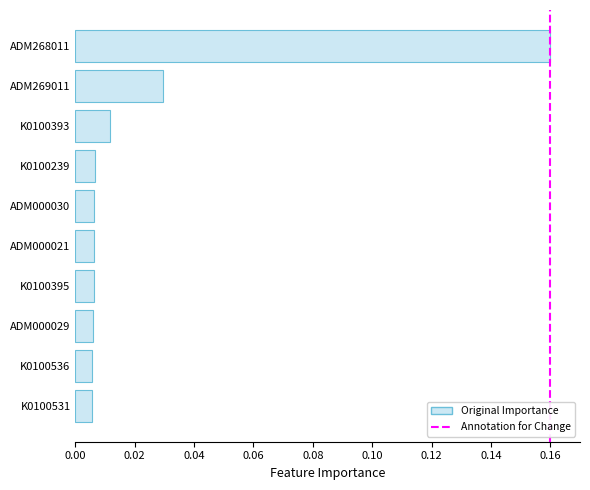

How many bars are there in total?

10